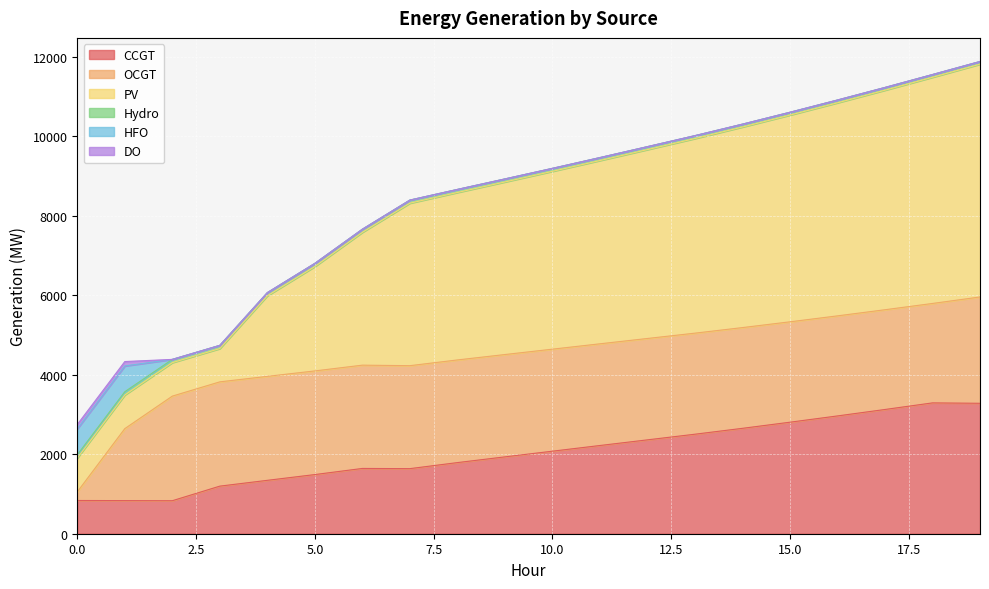

What is the difference between the maximum and minimum values in the PV series?

5018